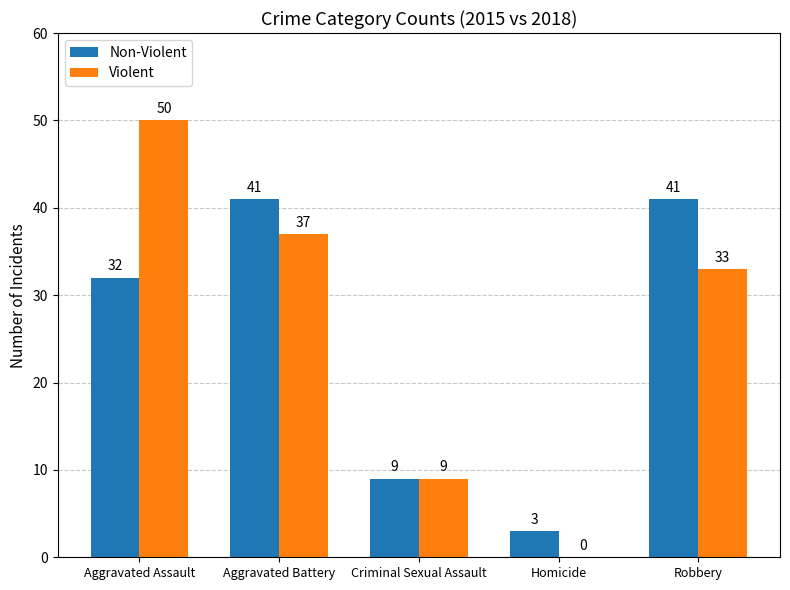

How many distinct data groups are displayed?

2